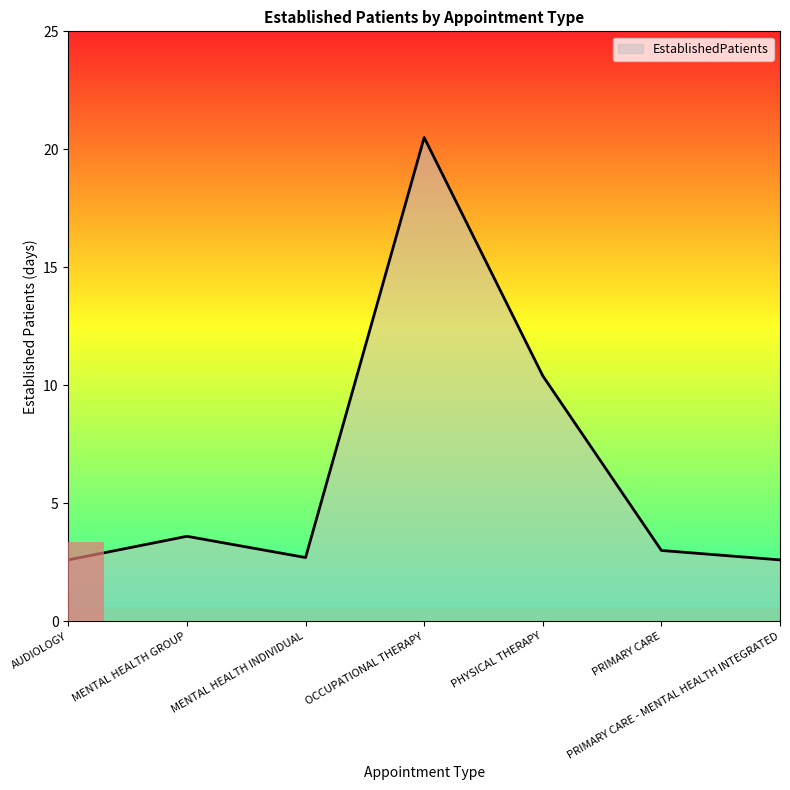

At which category does the chart reach its peak across all series?

OCCUPATIONAL THERAPY